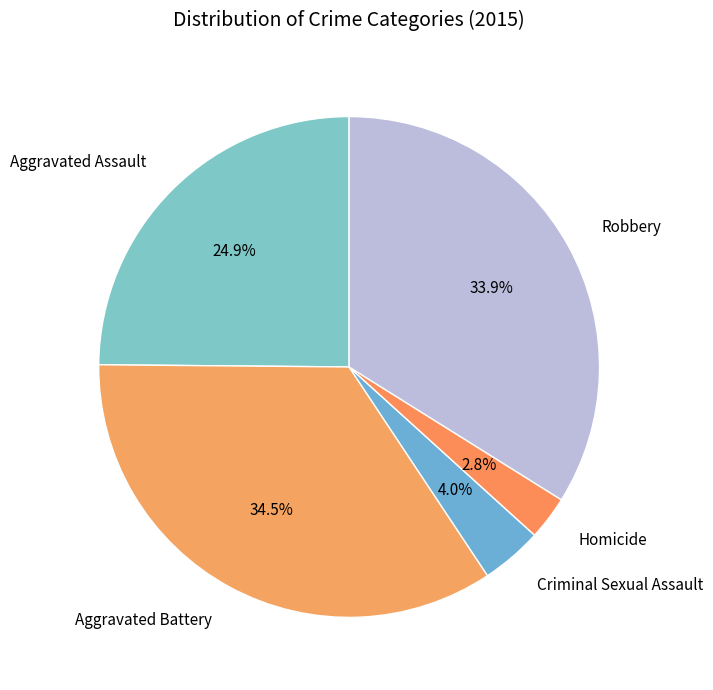

Count the number of slices in the pie.

5